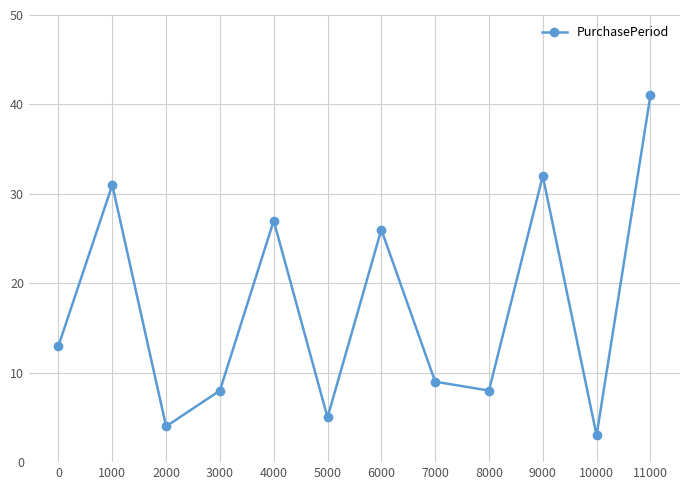

How many points are lower than both their immediate neighbors (excluding endpoints)?

4